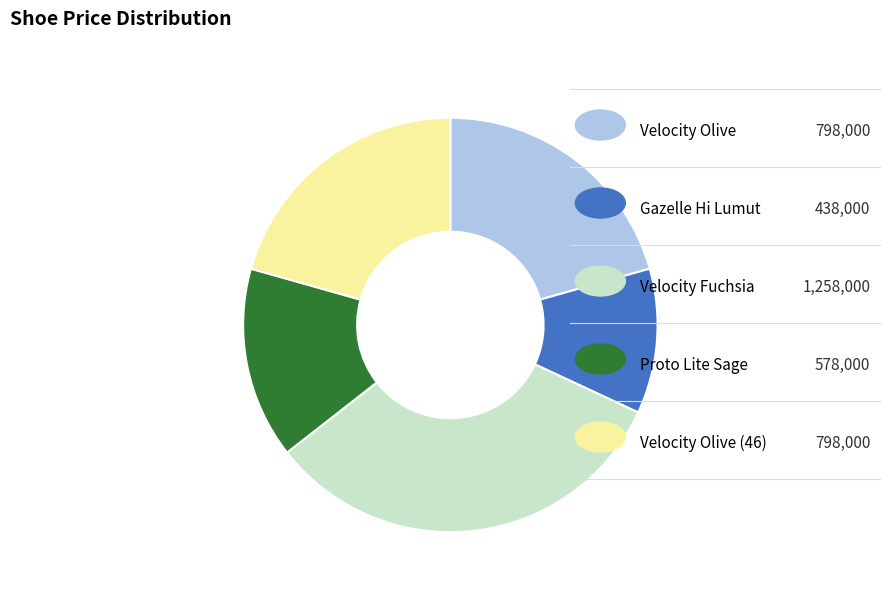

Does any single category account for the majority?

No